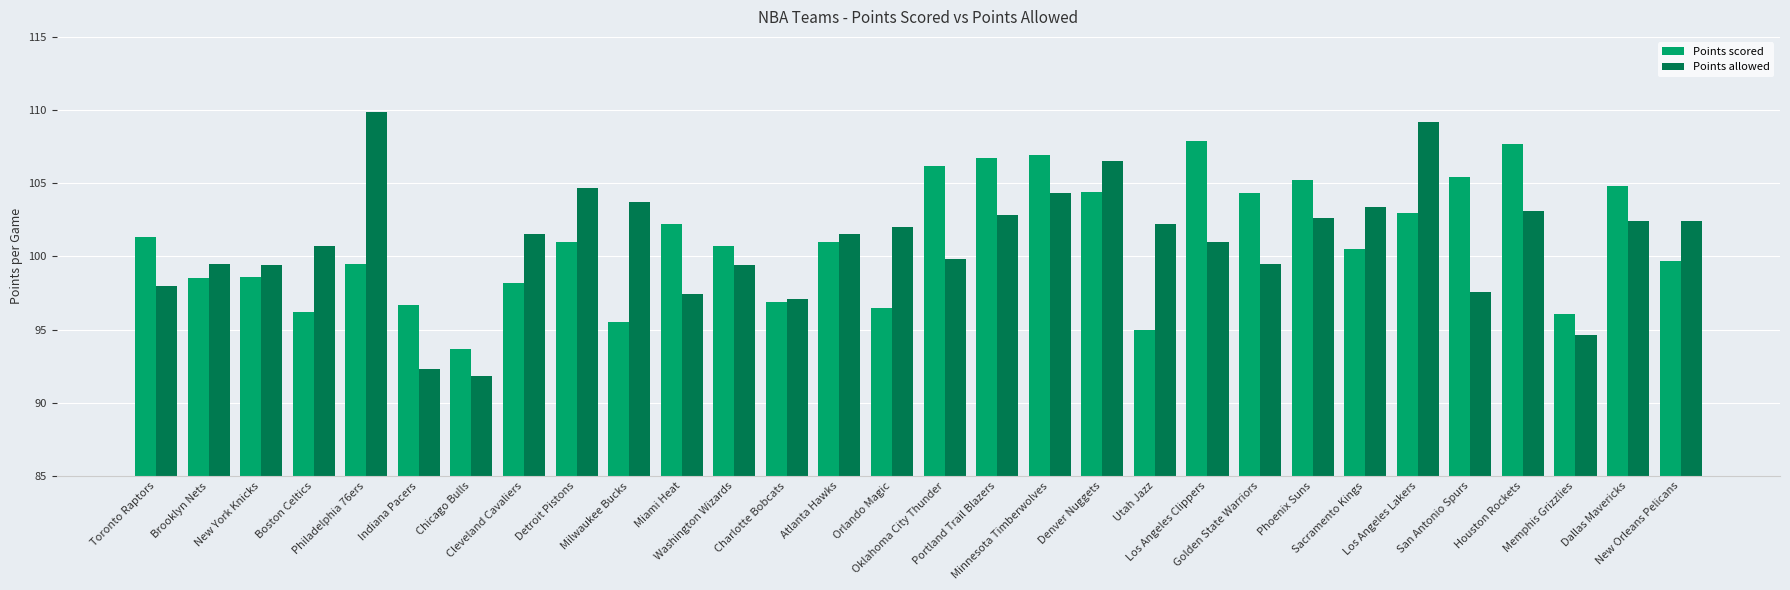

What value does the Points allowed series have at Sacramento Kings?

103.4